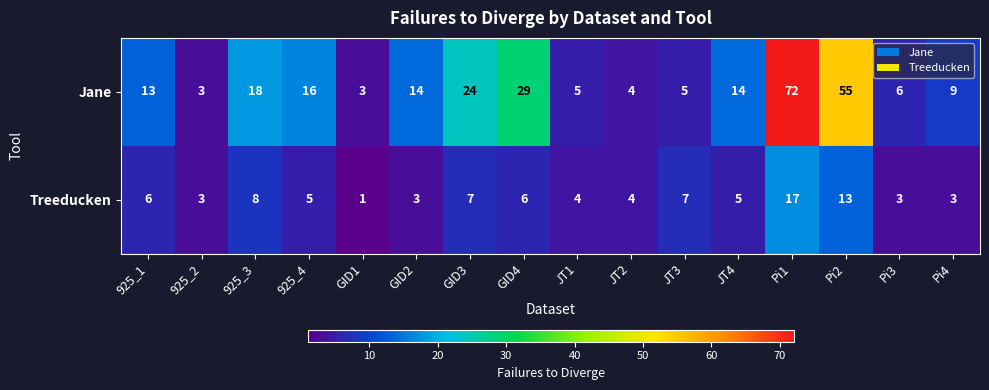

What is the maximum value shown in the chart?

72